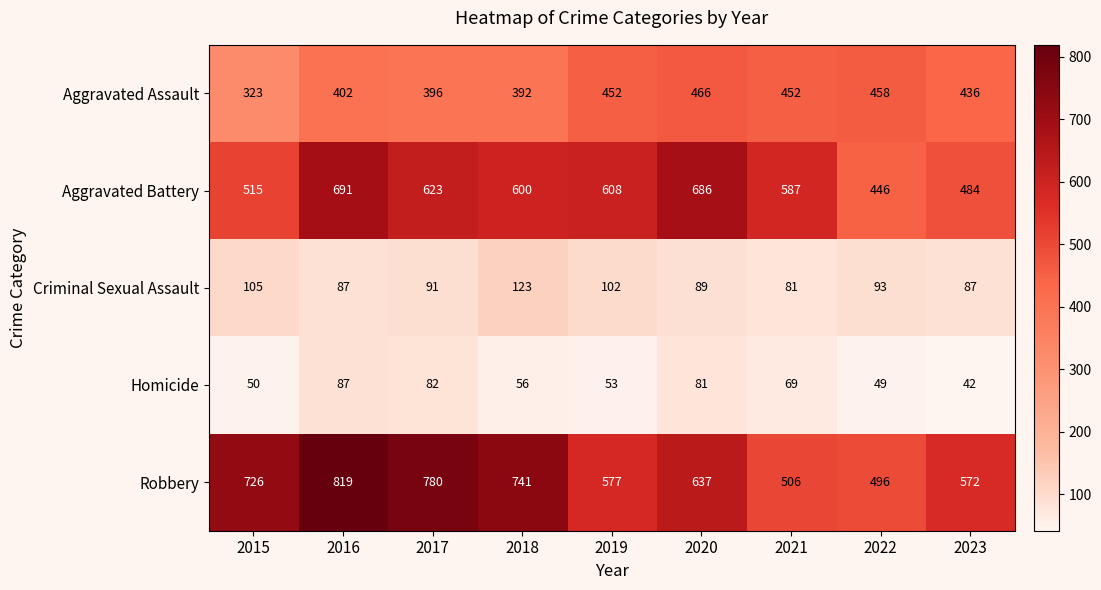

Rank the series at 2022 from highest to lowest value.

Robbery, Aggravated Assault, Aggravated Battery, Criminal Sexual Assault, Homicide